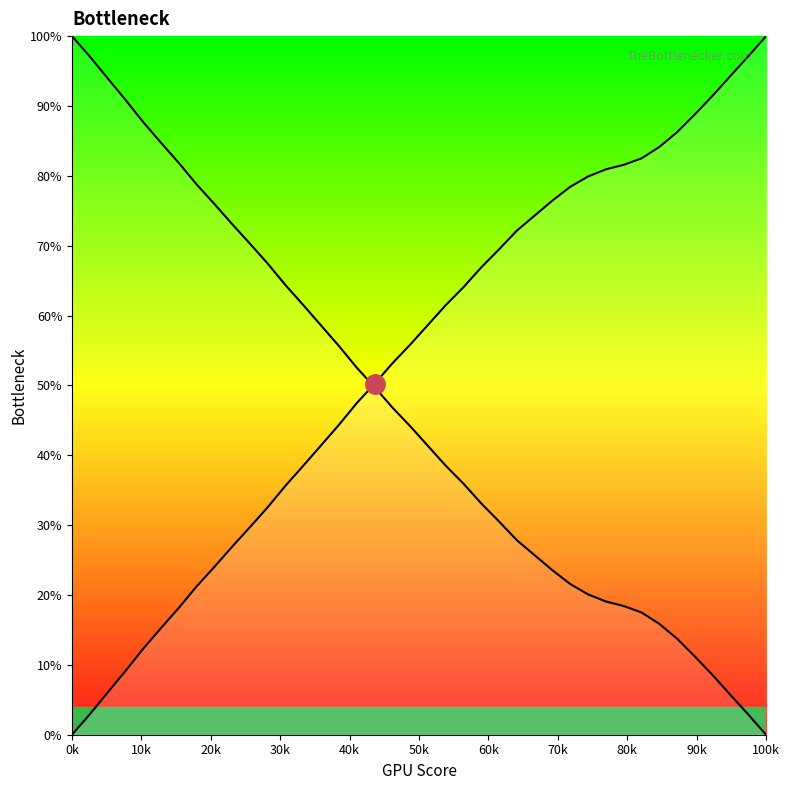

Reading left to right, extract all data points from this chart.

y: 0.0	2.9	6.0	9.1	12.3	15.3	18.1	21.2	24.0	26.9	29.7	32.6	35.7	38.5	41.4	44.4	47.5	50.2	53.2	55.8	58.7	61.5	64.1	66.9	69.5	72.2	74.3	76.5	78.4	79.9	80.9	81.6	82.5	84.1	86.3	88.8	91.5	94.3	97.1	100.0
complement: 100.0	97.1	94.0	90.9	87.7	84.7	81.9	78.8	76.0	73.1	70.3	67.4	64.3	61.5	58.6	55.6	52.5	49.8	46.8	44.2	41.3	38.5	35.9	33.1	30.5	27.8	25.7	23.5	21.6	20.1	19.1	18.4	17.5	15.9	13.7	11.2	8.5	5.7	2.9	0.0